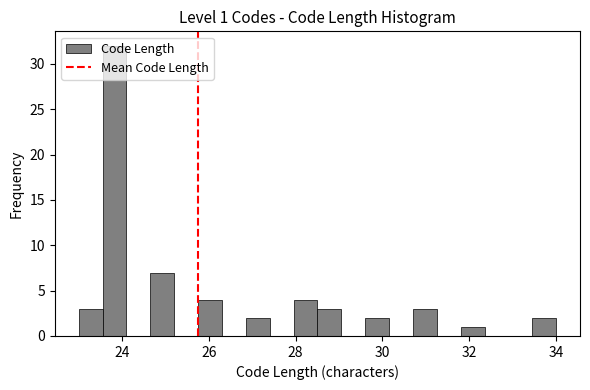

Read against the x-axis, roughly where is the centre of the tallest bar?

23.8